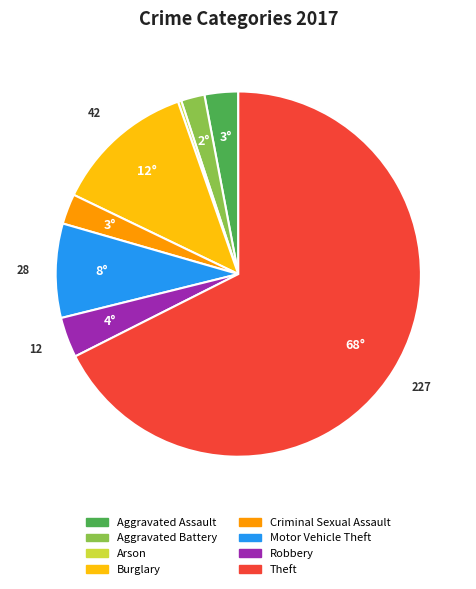

Is the sum of Burglary and Robbery greater than half?

No